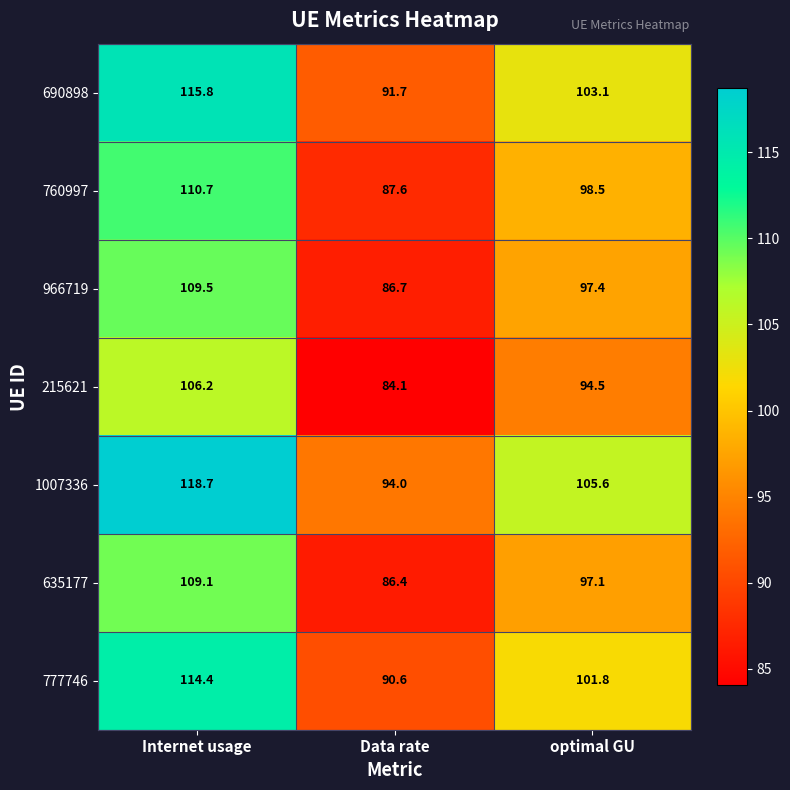

What is the sum of all 777746 values?

306.8